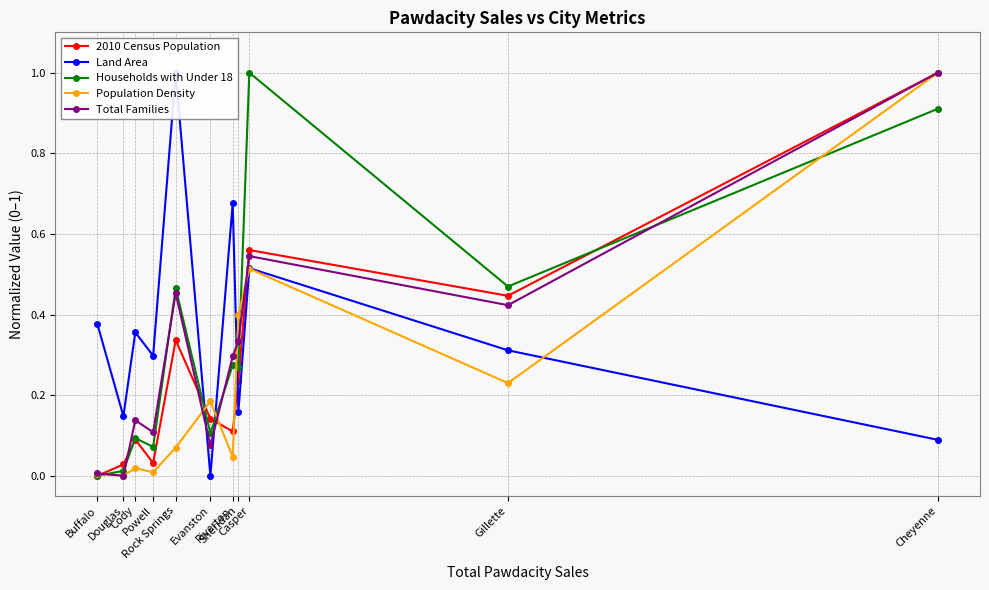

Is the value of Total Families at Cheyenne greater than the value of 2010 Census Population at Cody?

Yes